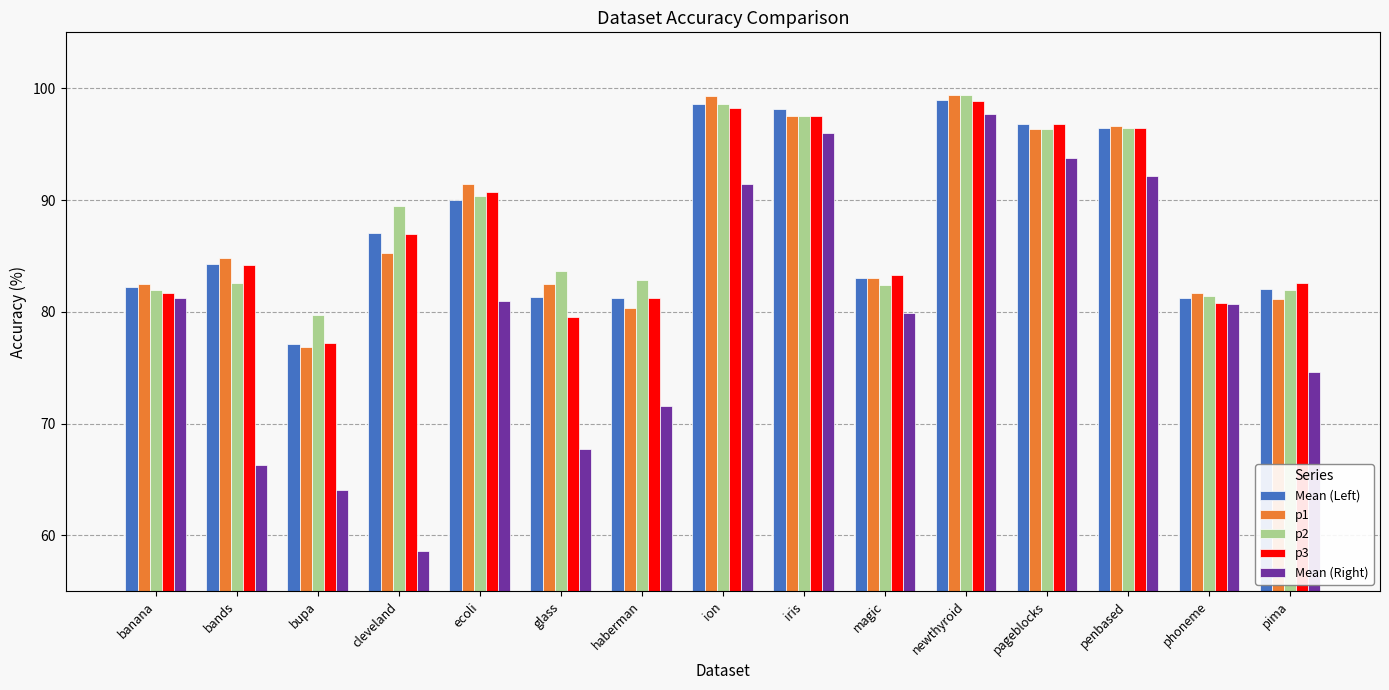

What is the difference between the highest and lowest values at cleveland?

30.9